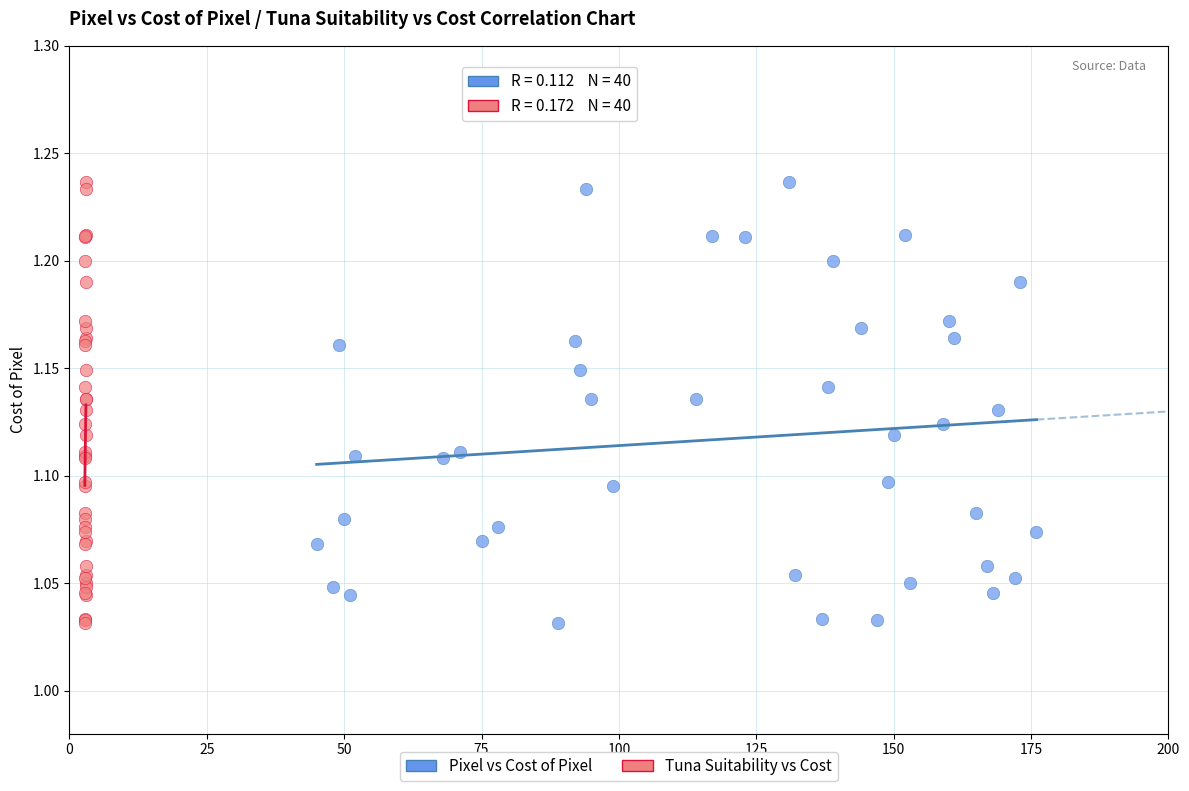

What are all the series names shown in the legend?

Pixel vs Cost of Pixel, Tuna Suitability vs Cost